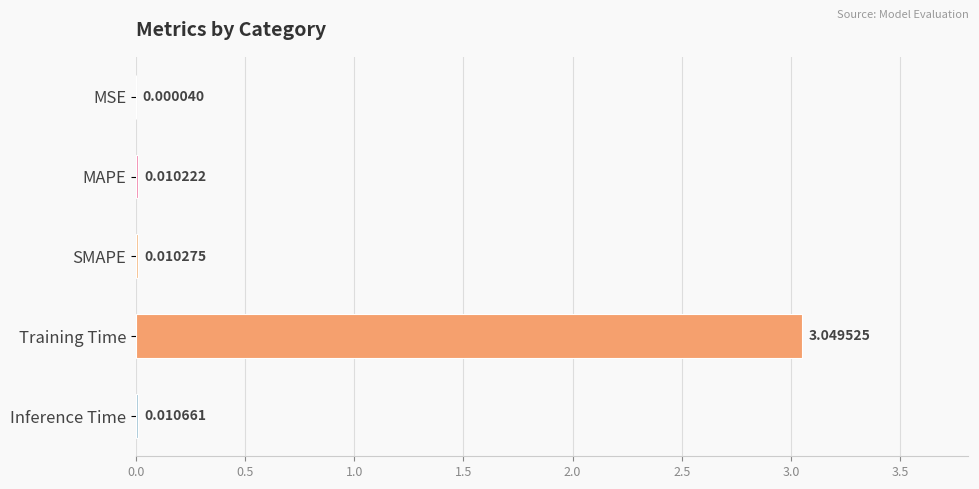

What is the sum of all values?

3.1